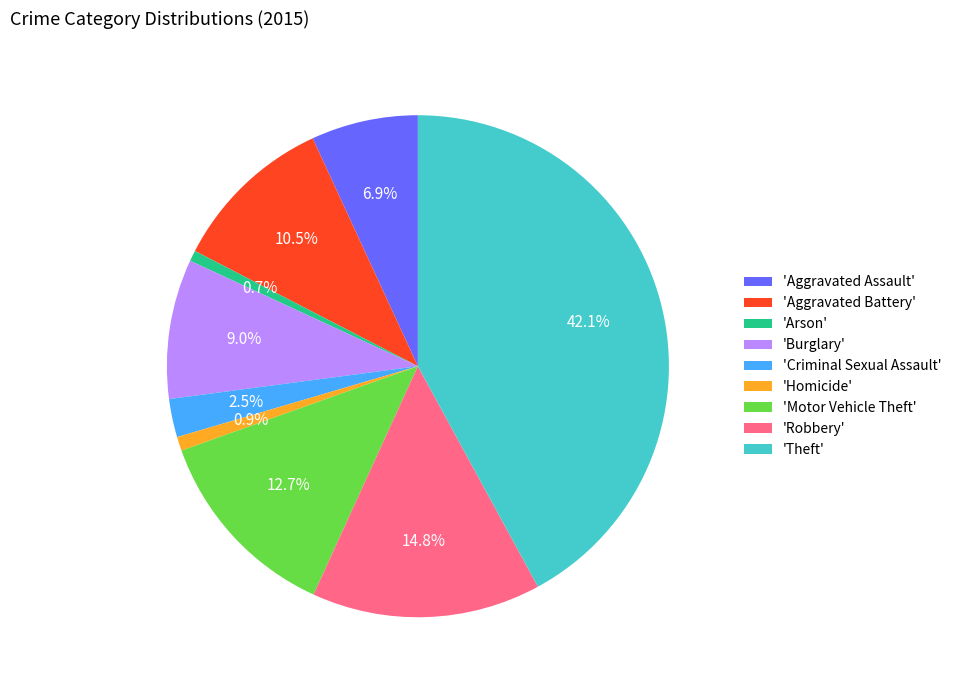

Which slice is the largest?

'Theft'